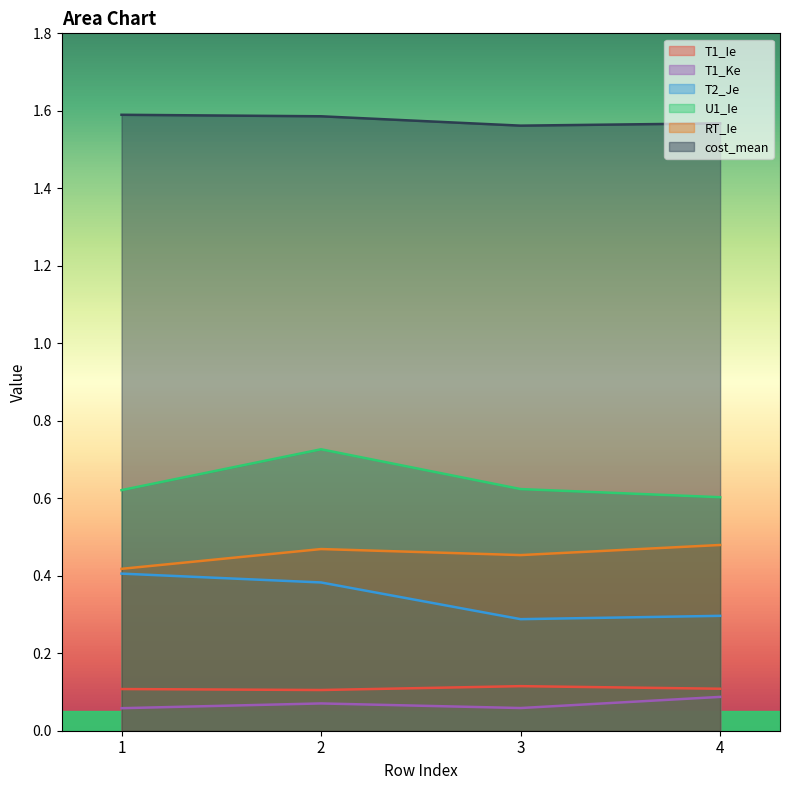

What are all the series names shown in the legend?

T1_Ie, T1_Ke, T2_Je, U1_Ie, RT_Ie, cost_mean